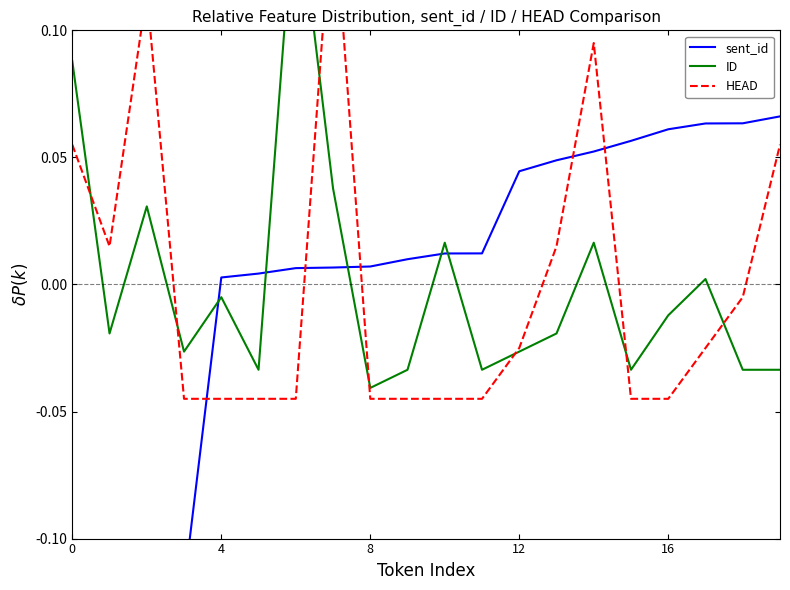

What is the smallest value displayed?

-0.1